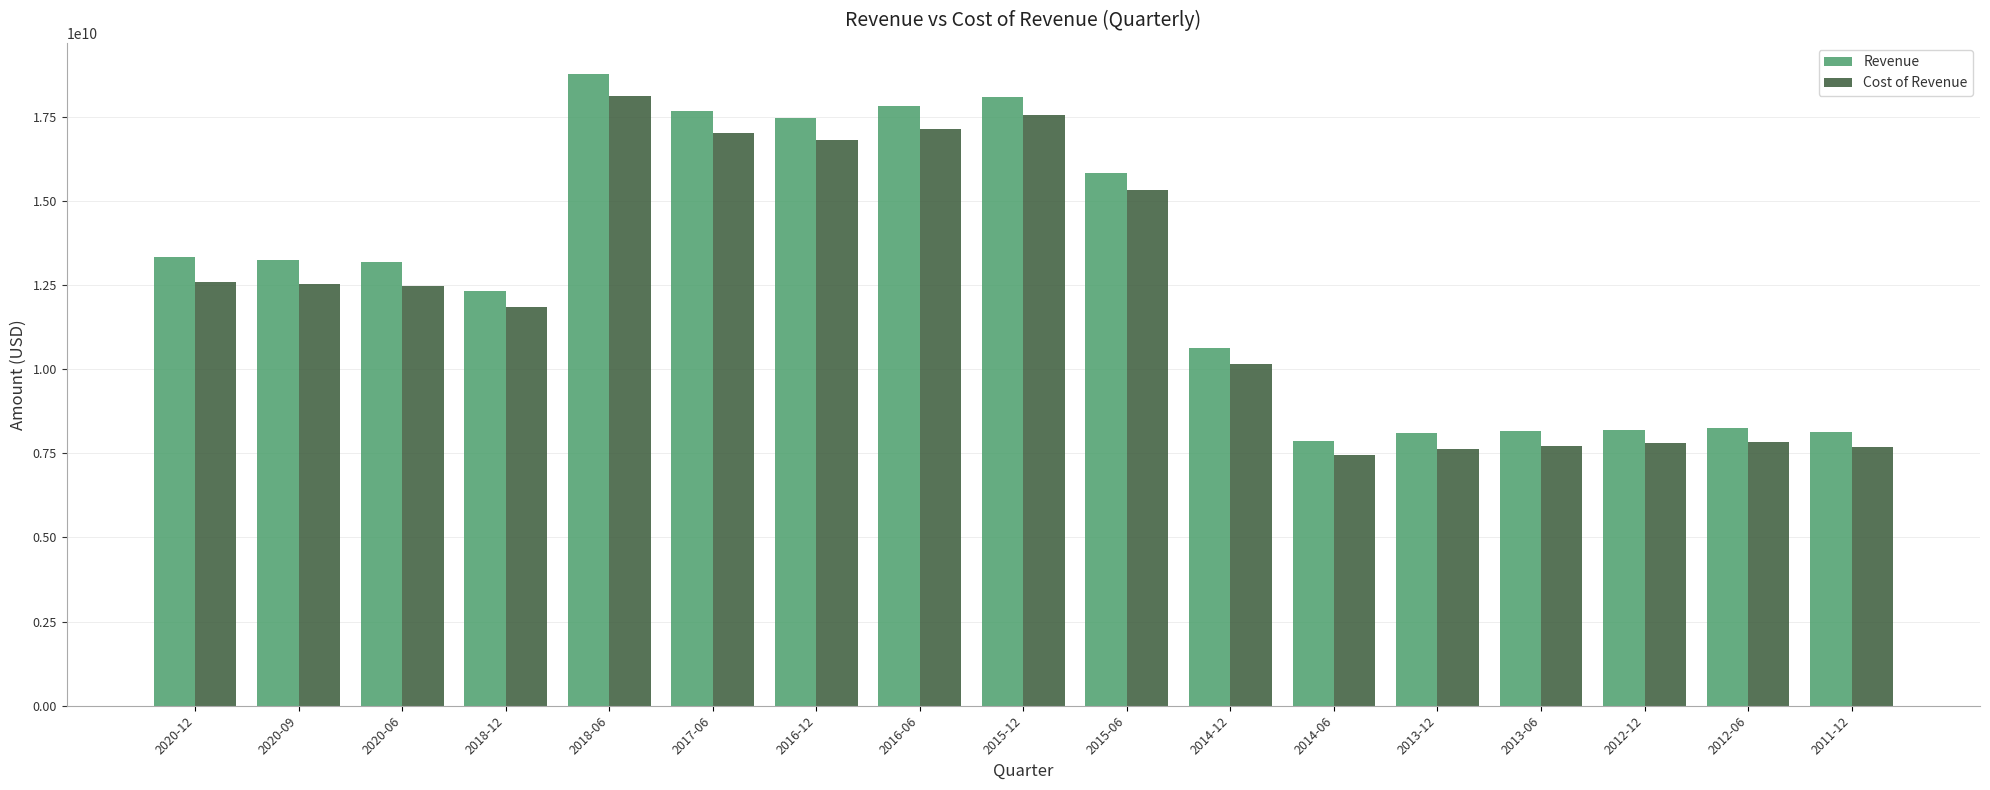

Which series changed the most between 2014-06 and 2013-12?

Revenue